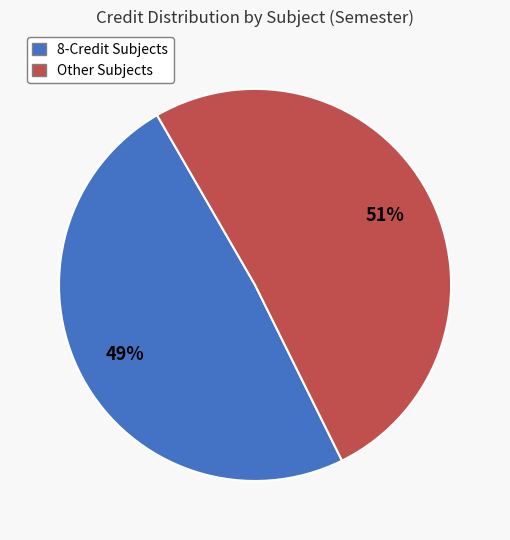

Is there any slice that represents more than half of the pie?

Yes